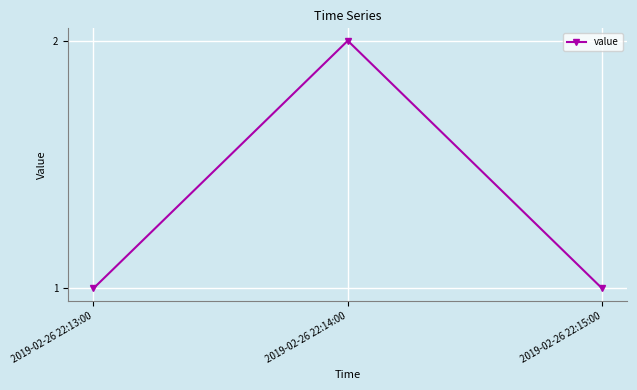

True or false: the data shows 1 at 2019-02-26 22:13:00.

True